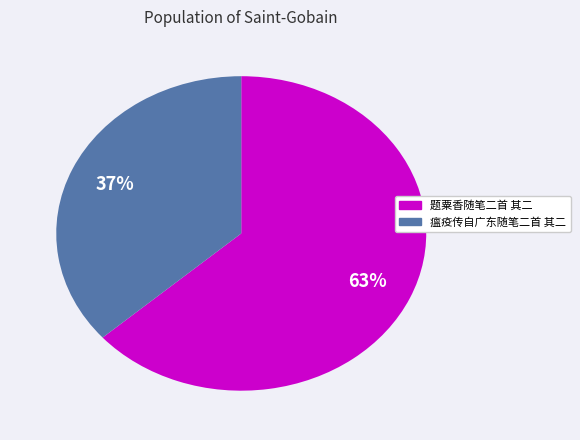

Is it true that 瘟疫传自广东随笔二首 其二 is 31% of the pie?

False